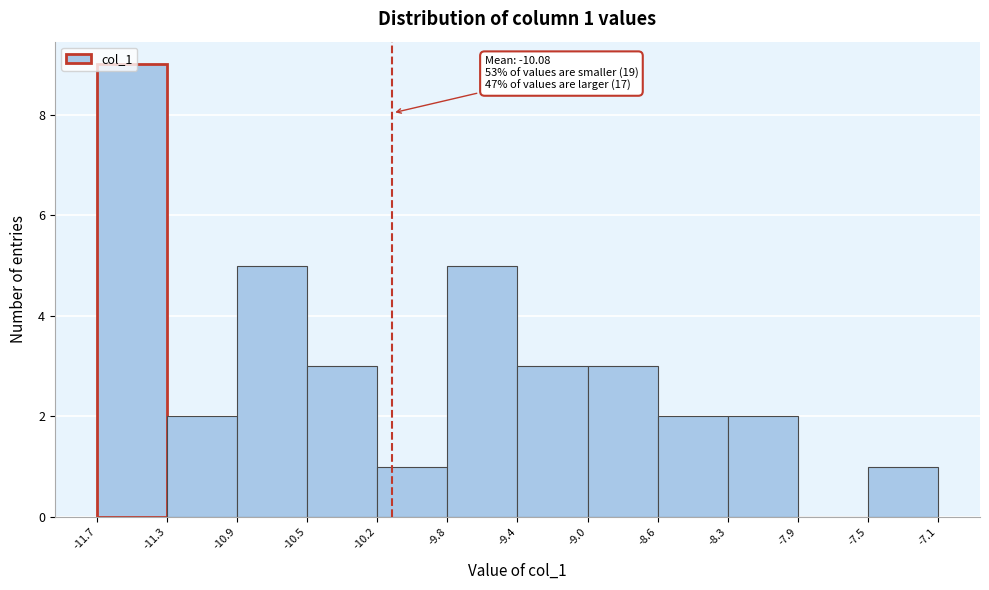

Over which range of the x-axis is the bar tallest?

-11.7 to -11.3